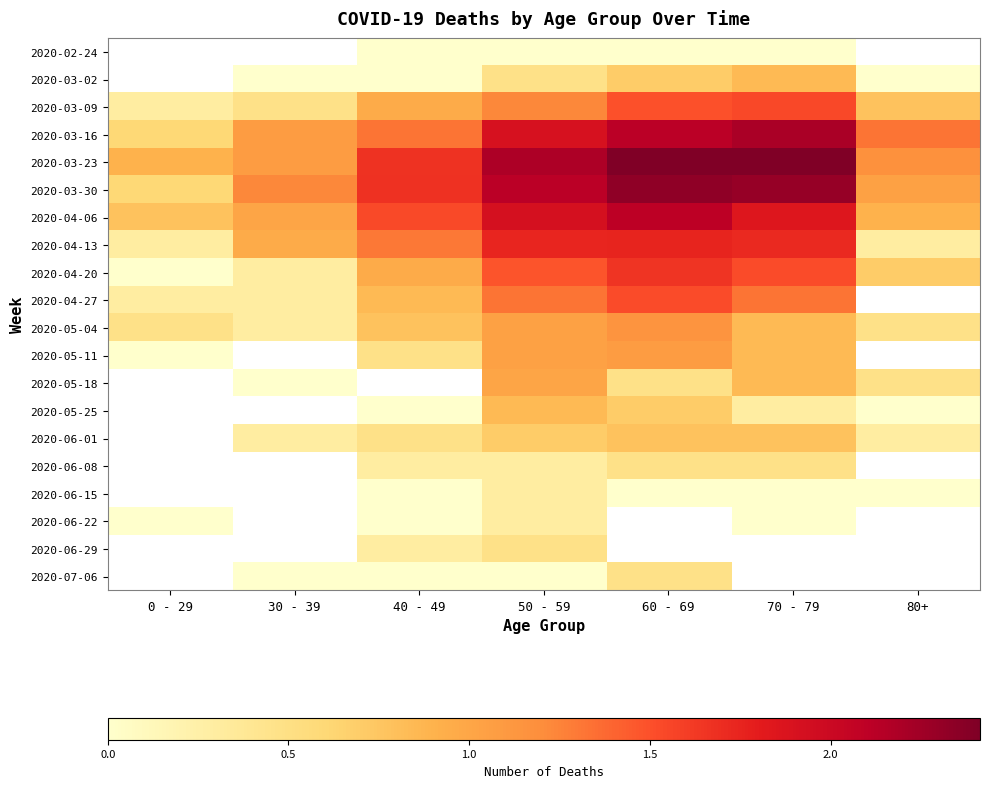

Which category has the highest value in the 2020-03-16 series?

70 - 79